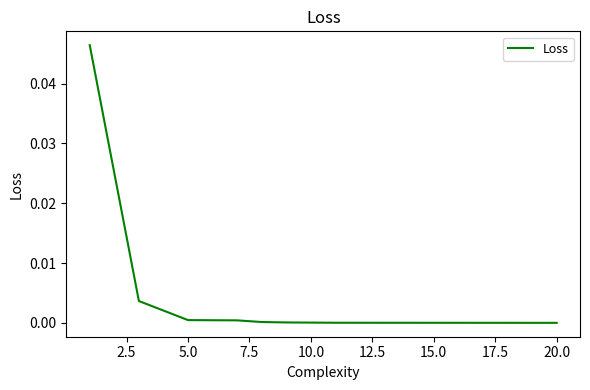

Does the chart display data point markers on the line(s)?

No